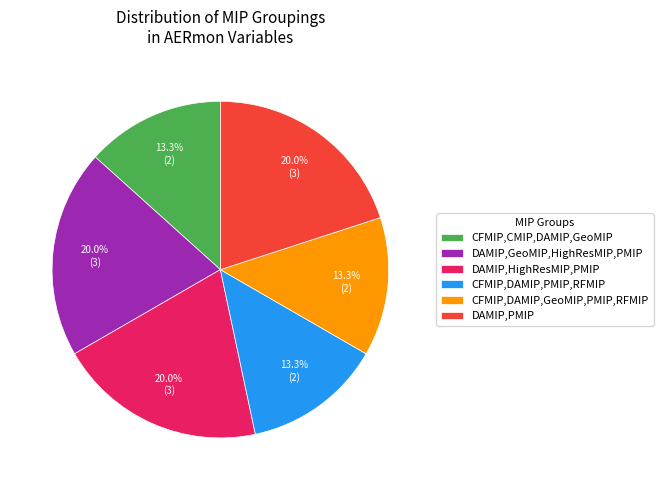

Does any single category account for the majority?

No